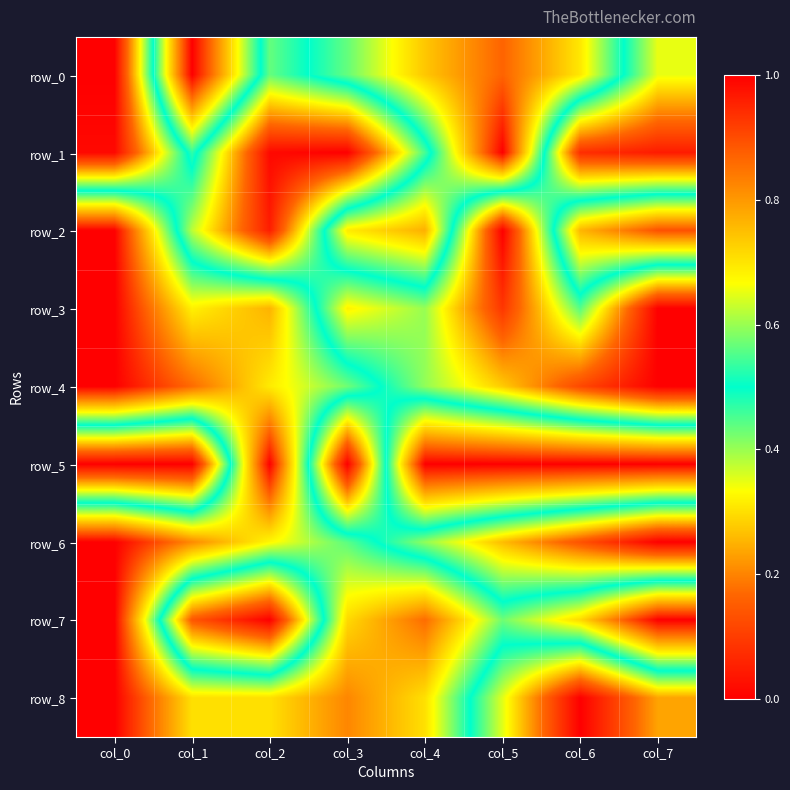

What is the total value across all series at col_1?

5.1